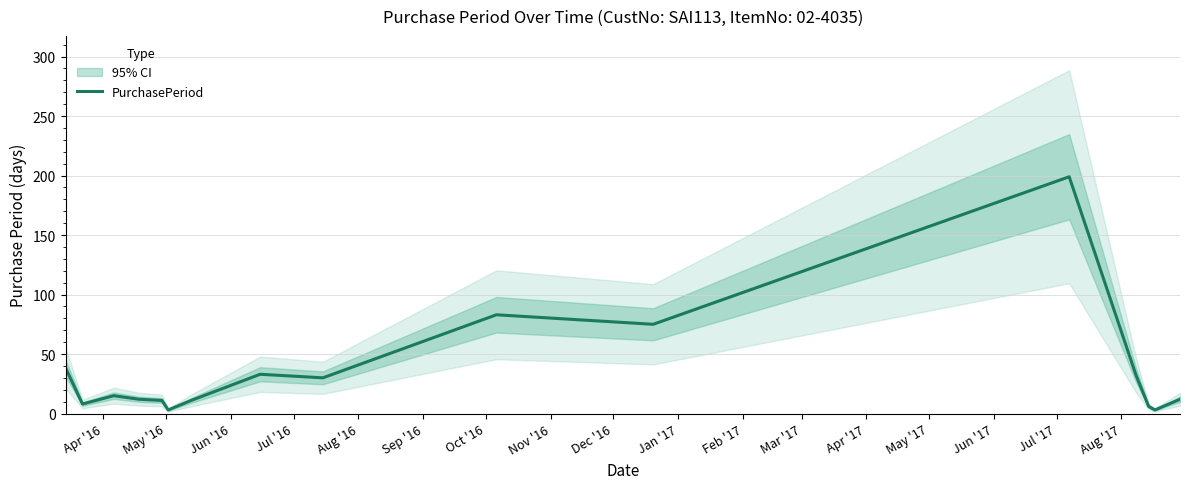

What is the maximum value for PurchasePeriod?

199